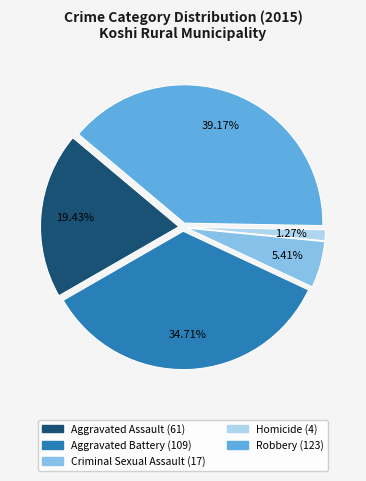

Which has a higher value, Aggravated Battery or Aggravated Assault?

Aggravated Battery